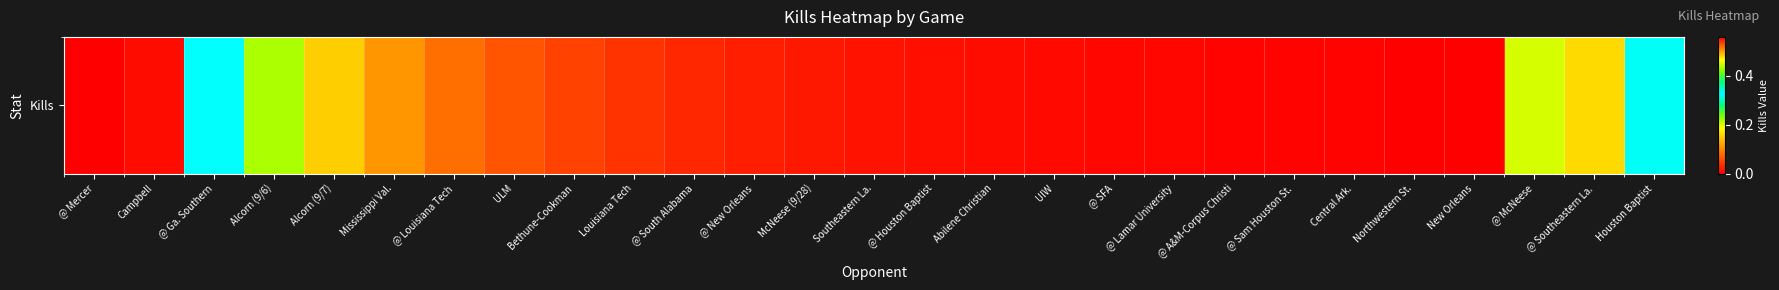

Rank the categories by value from highest to lowest.

Campbell, Houston Baptist, @ Ga. Southern, Alcorn (9/6), @ McNeese, @ Southeastern La., Alcorn (9/7), Mississippi Val., @ Louisiana Tech, ULM, Bethune-Cookman, Louisiana Tech, @ South Alabama, @ New Orleans, McNeese (9/28), Southeastern La., @ Houston Baptist, Abilene Christian, UIW, @ SFA, @ Lamar University, @ A&M-Corpus Christi, @ Sam Houston St., Central Ark., Northwestern St., New Orleans, @ Mercer